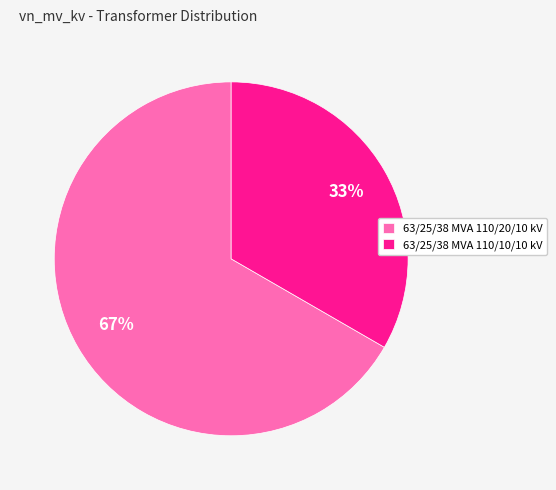

What is the ratio of the value at 63/25/38 MVA 110/10/10 kV to the value at 63/25/38 MVA 110/20/10 kV?

0.5